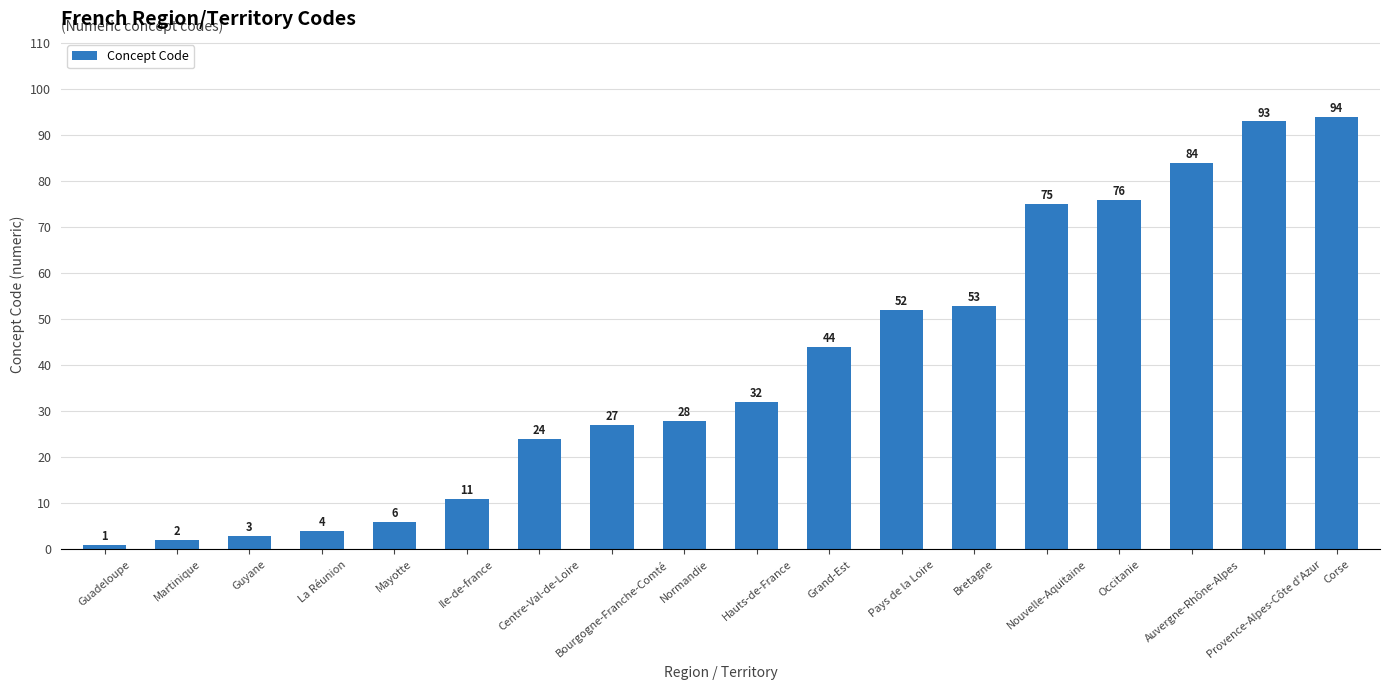

Which category has the highest value across all series?

Corse